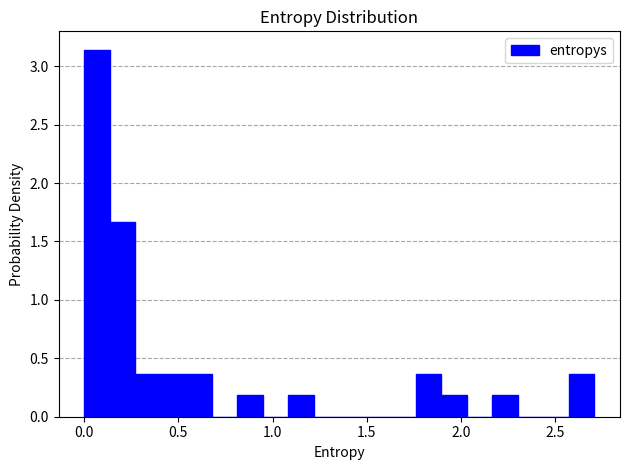

Read against the x-axis, roughly where is the centre of the tallest bar?

0.05